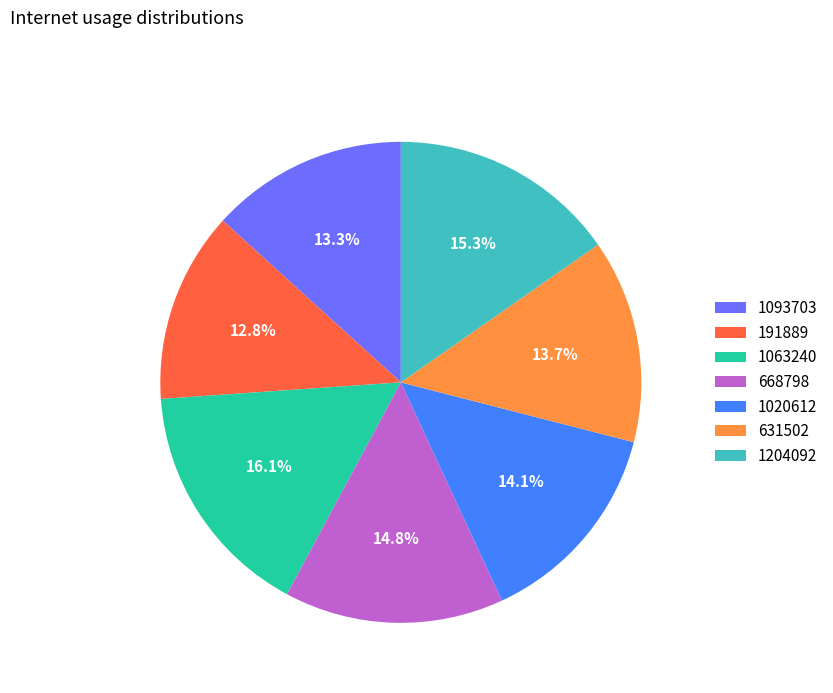

Is it true that 1020612 is 14% of the pie?

True